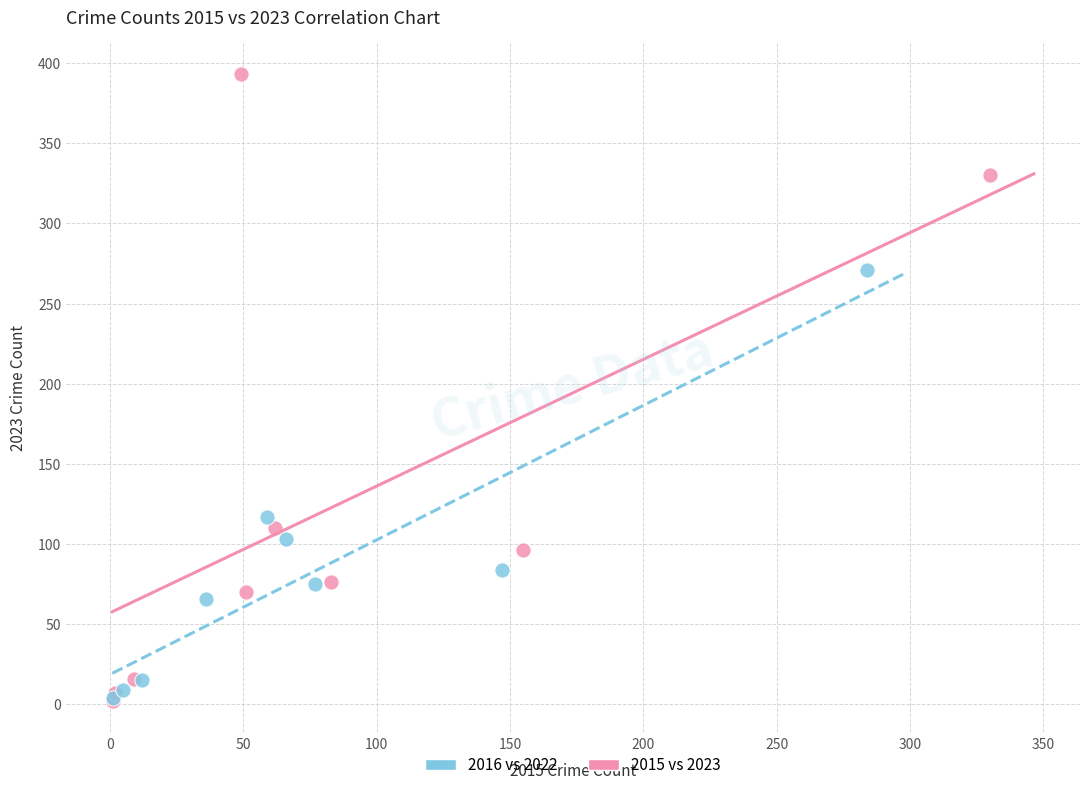

Which series has the largest Y range (max minus min)?

2015 vs 2023